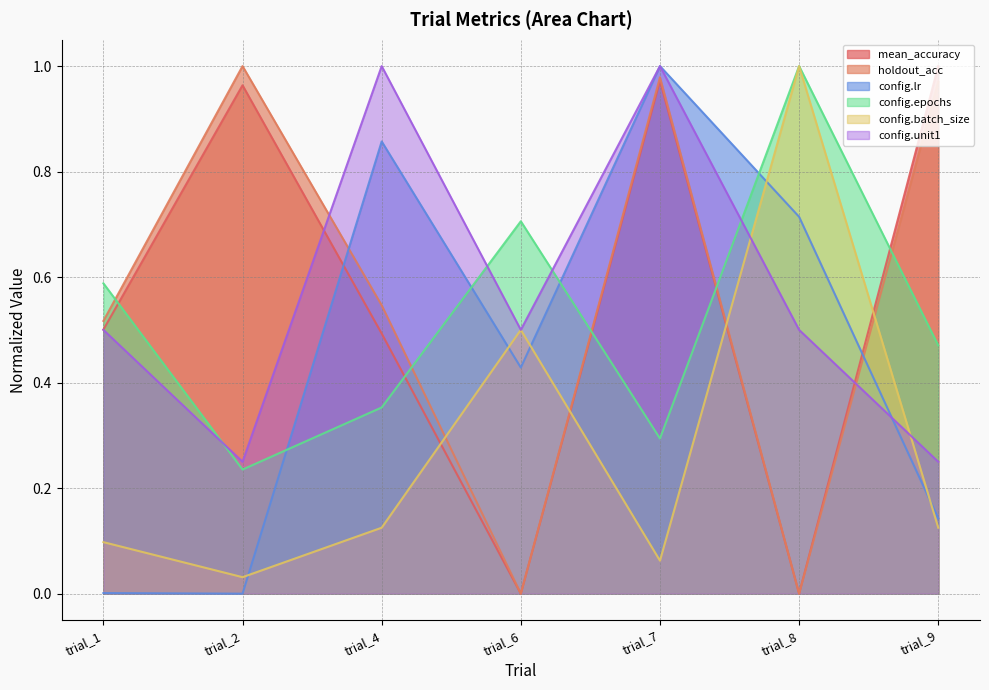

True or false: mean_accuracy and holdout_acc cross at least once.

False